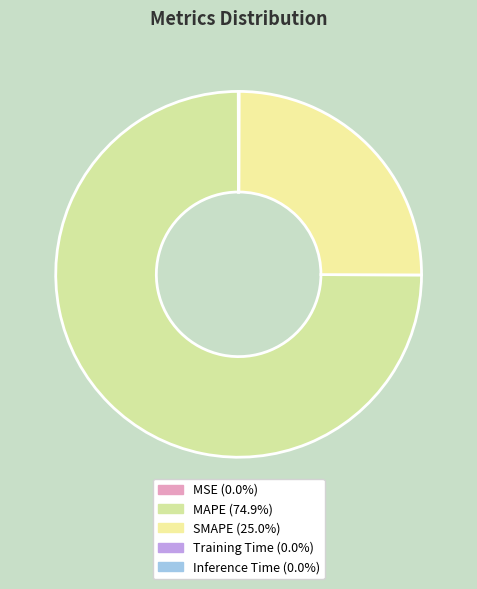

Which slice is the smallest?

Training Time